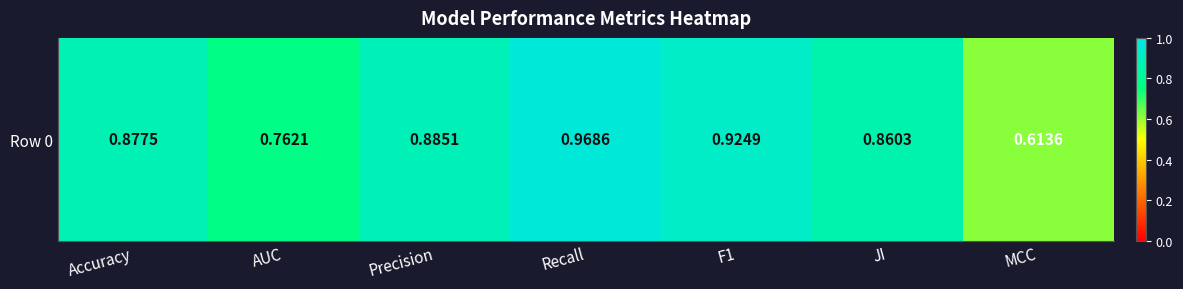

Rank the categories by value from highest to lowest.

Recall, F1, Precision, Accuracy, JI, AUC, MCC